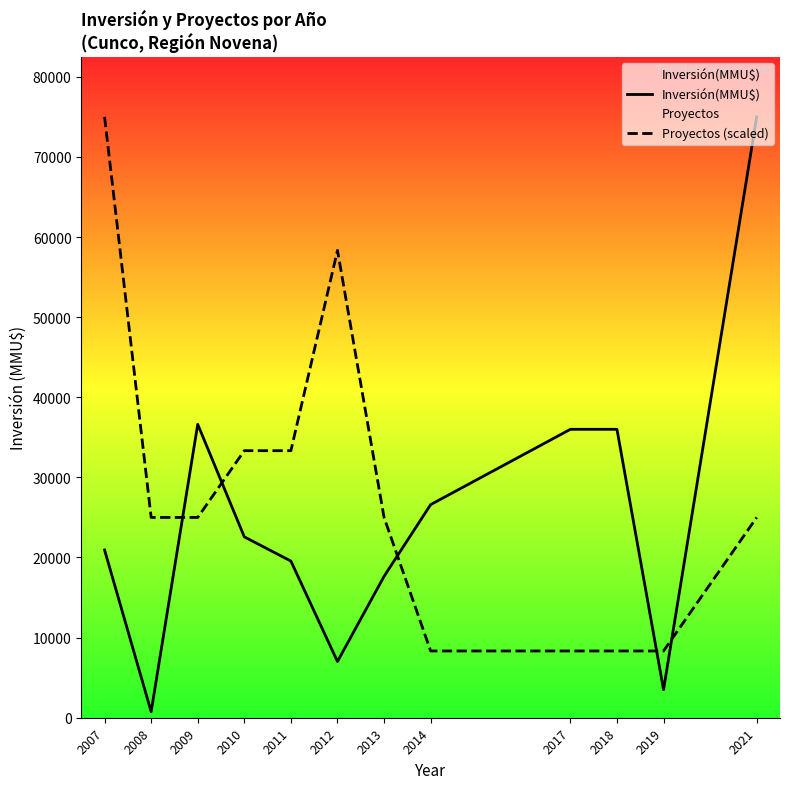

How many intersections are there between Proyectos (scaled) and Inversión(MMU$)?

5